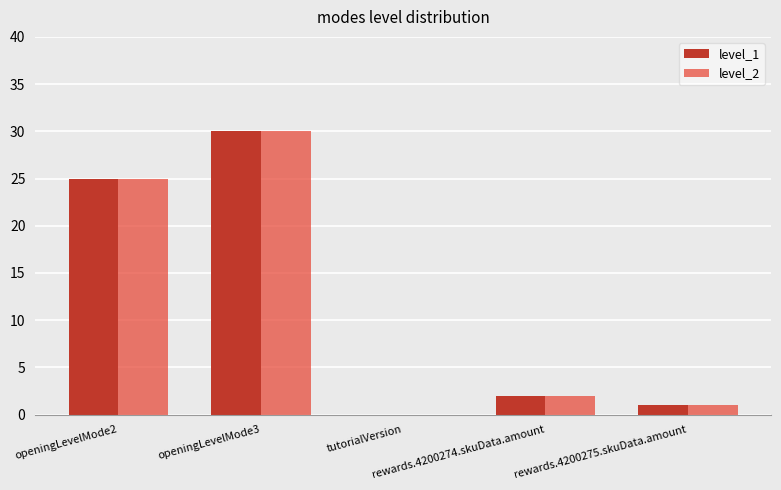

What is the maximum value shown in the chart?

30